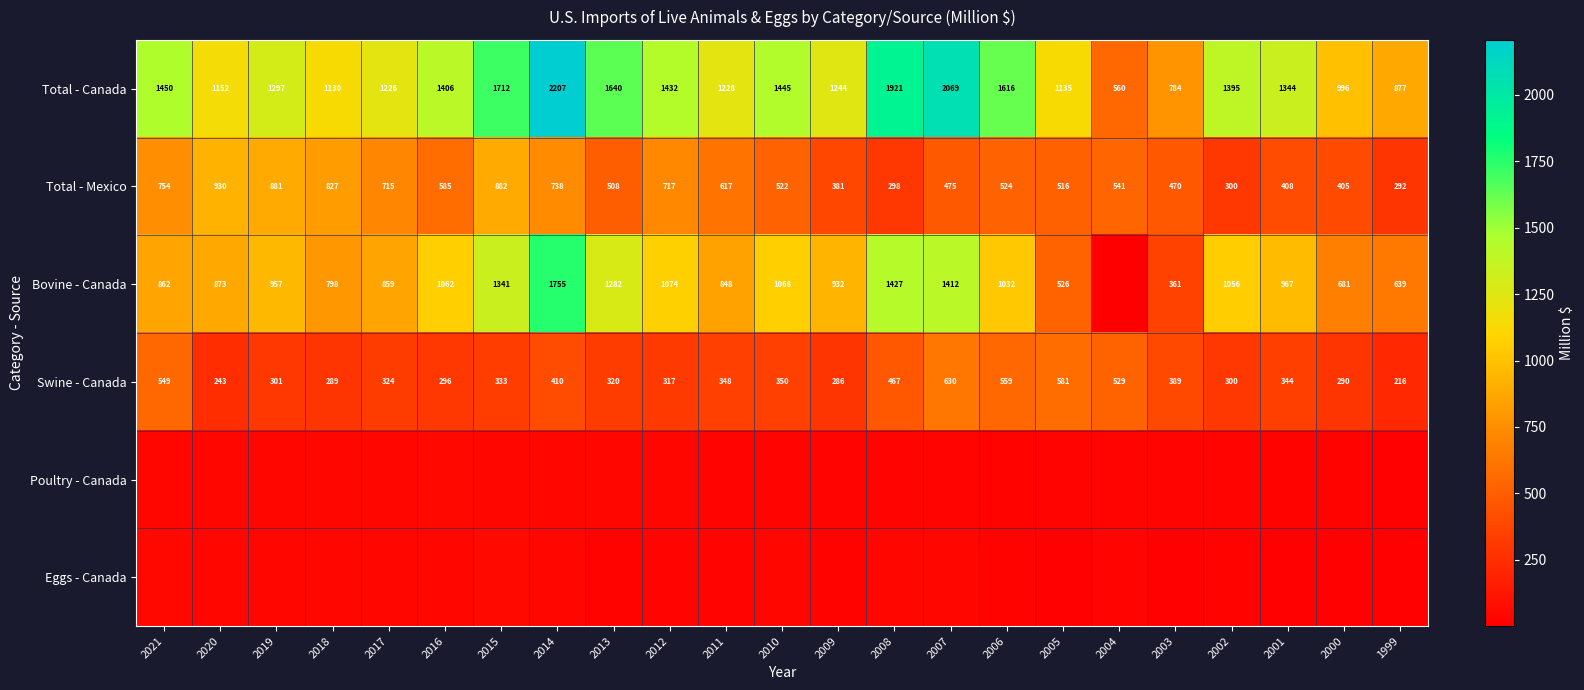

Rank the categories by Total - Mexico value from highest to lowest.

2020, 2015, 2019, 2018, 2021, 2014, 2012, 2017, 2011, 2016, 2004, 2006, 2010, 2005, 2013, 2007, 2003, 2001, 2000, 2009, 2002, 2008, 1999